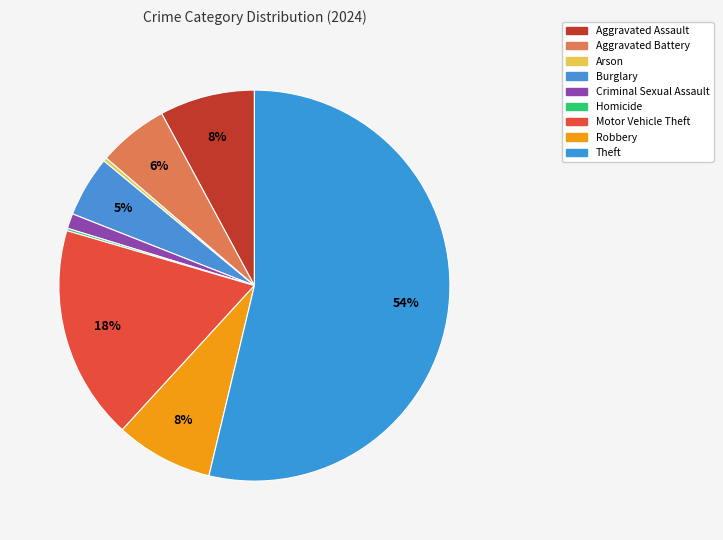

Which category has the biggest portion of the pie?

Theft